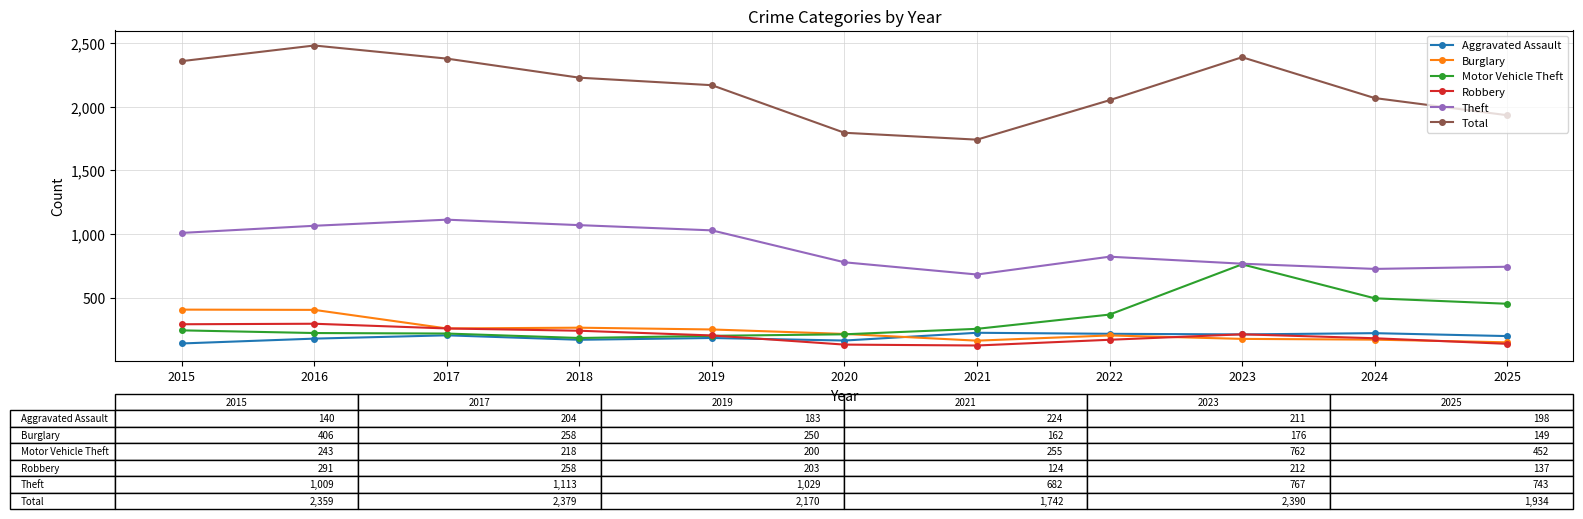

What is the average value of the Total series?

2146